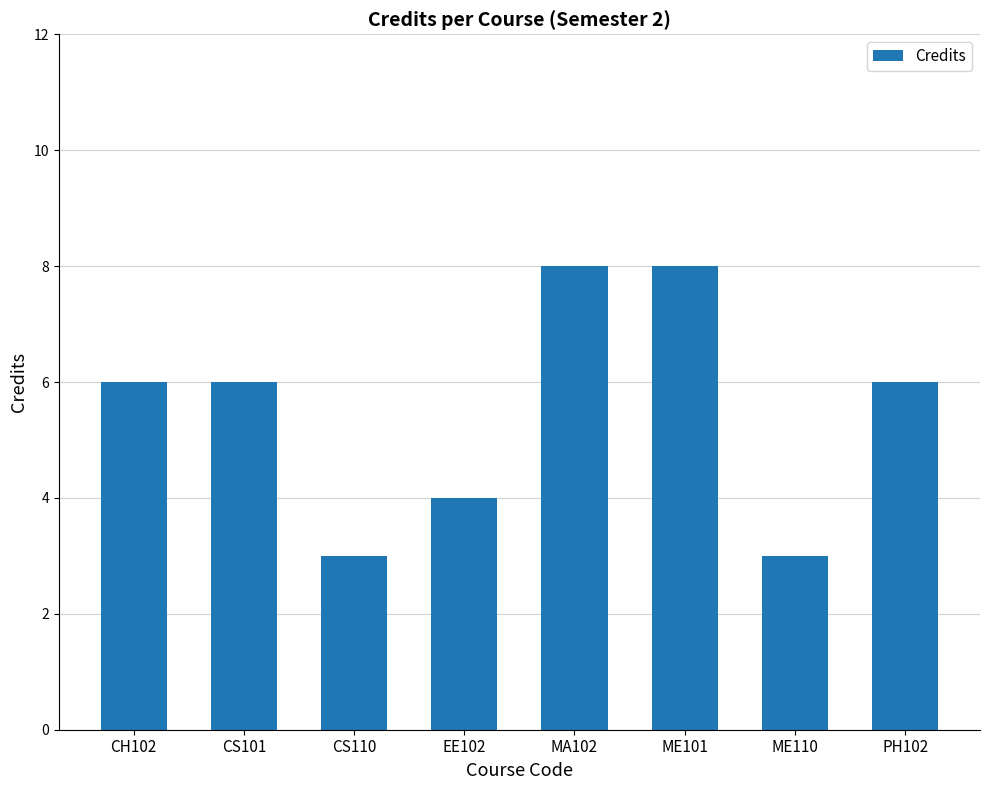

What position from the right is ME110?

2